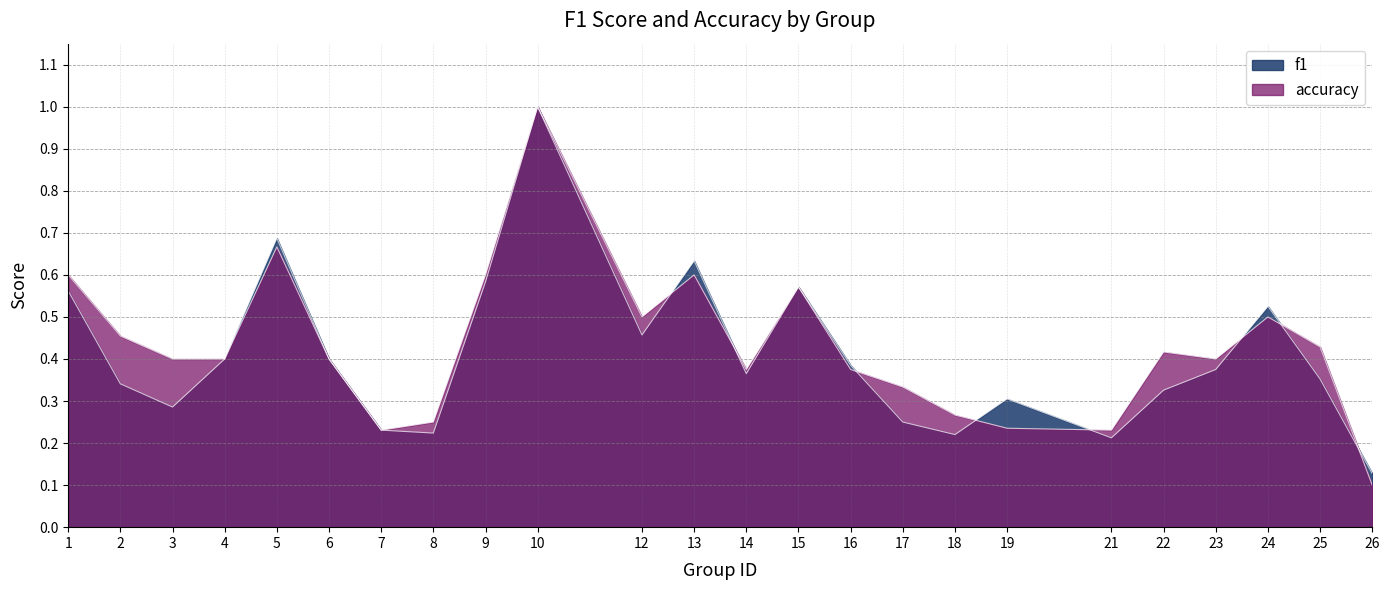

Where is accuracy nearest to the value 0?

26